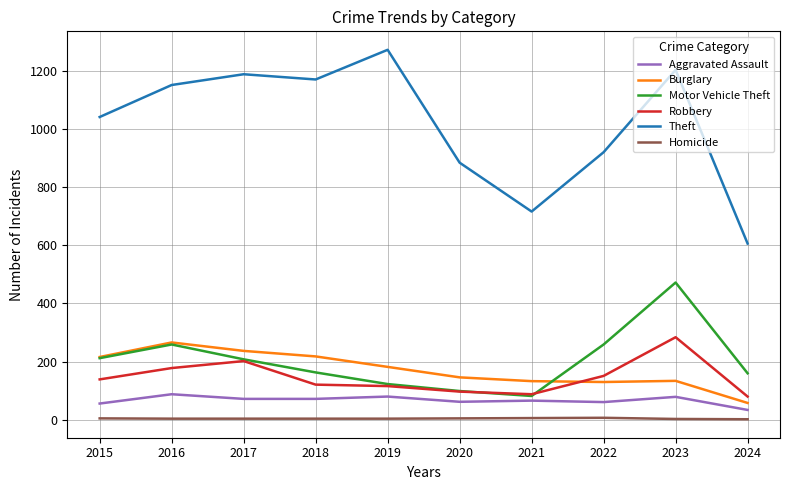

At which label does Motor Vehicle Theft reach its peak?

2023